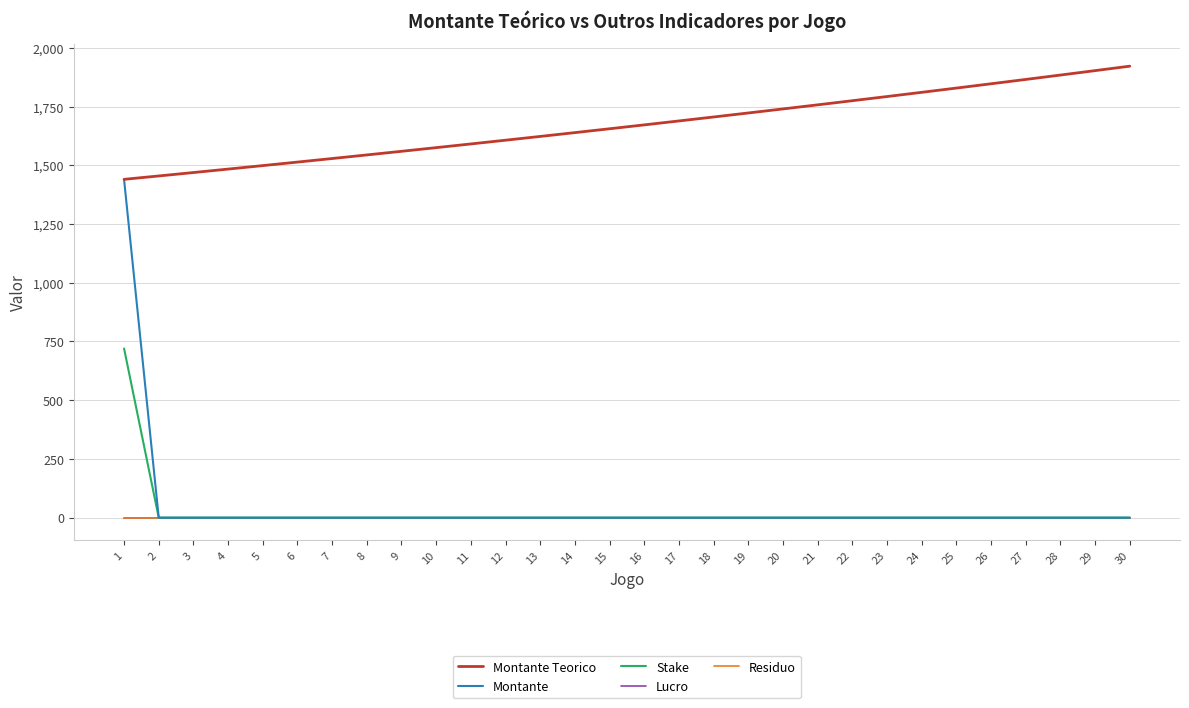

Is this an area chart (filled region under the line)?

No